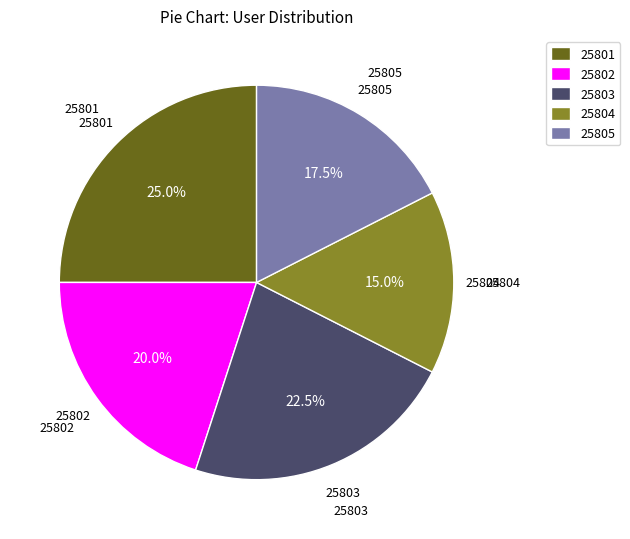

Which has a higher value, 25803 or 25804?

25803